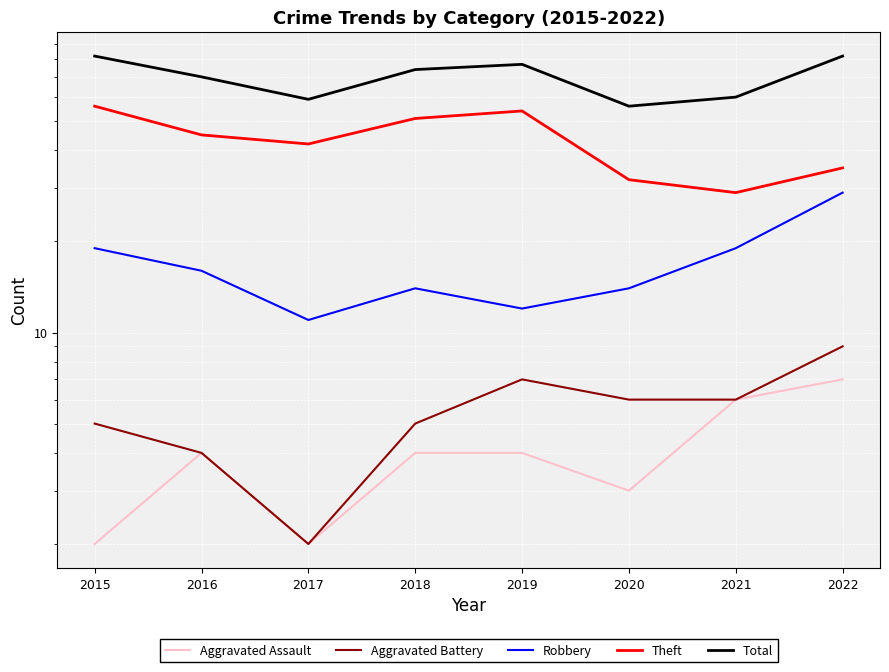

Reading left to right, extract all data points from this chart.

Aggravated Assault: 2	4	2	4	4	3	6	7
Aggravated Battery: 5	4	2	5	7	6	6	9
Robbery: 19	16	11	14	12	14	19	29
Theft: 56	45	42	51	54	32	29	35
Total: 82	70	59	74	77	56	60	82